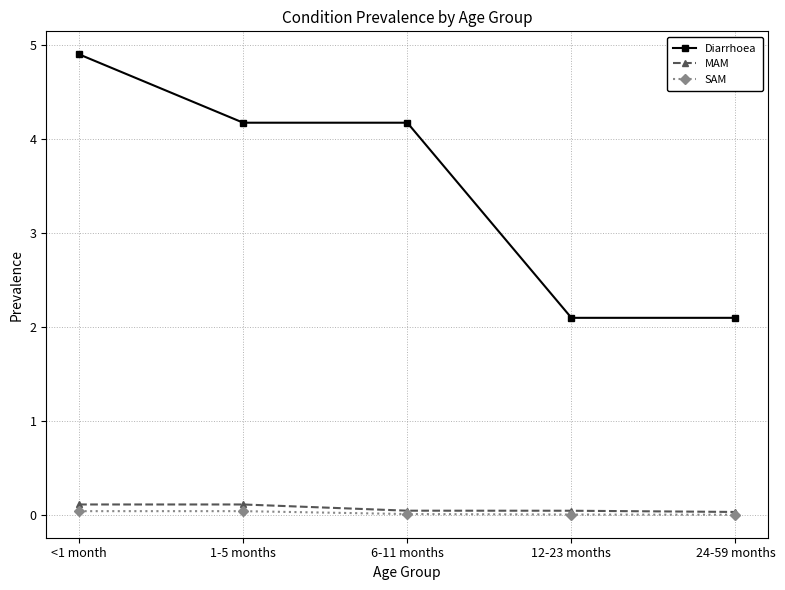

Which label corresponds to the largest value in the chart?

<1 month